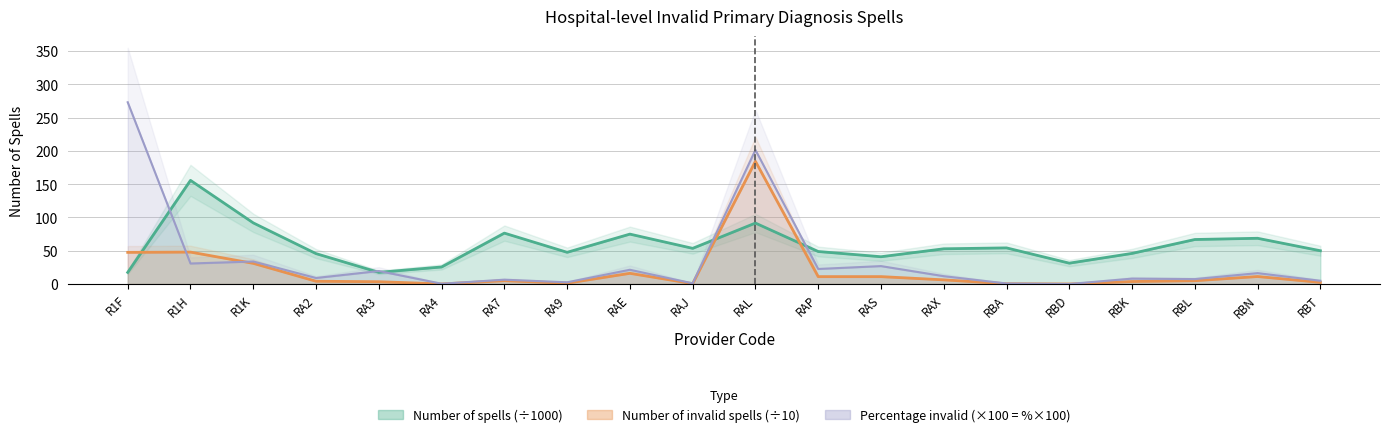

The Percentage invalid series shows 37.4 at RAP. True or false?

False